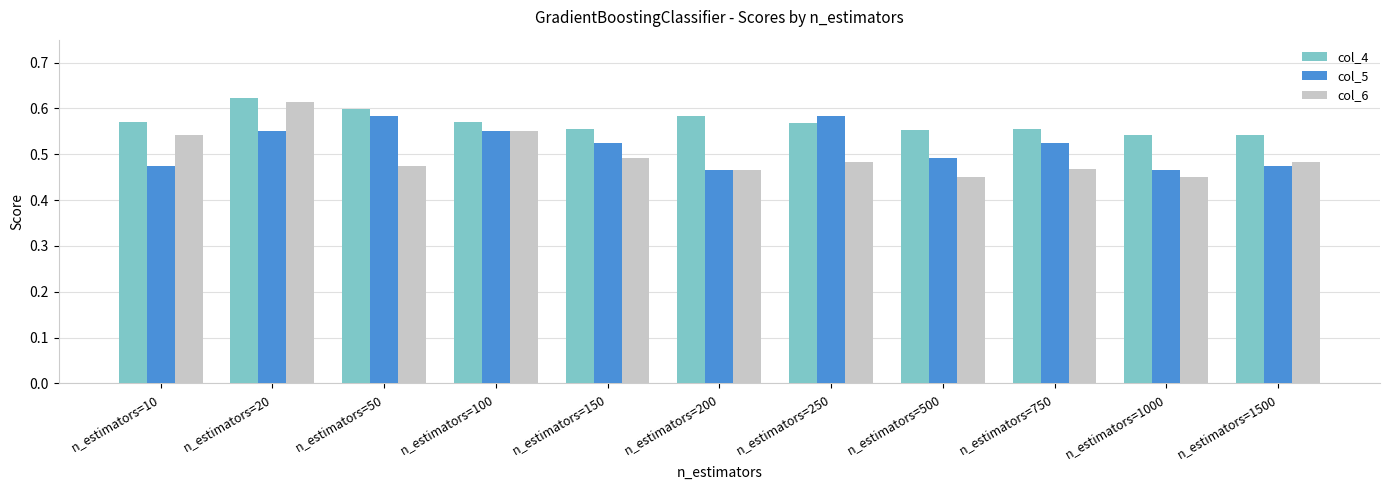

At which label does col_4 reach its peak?

n_estimators=20